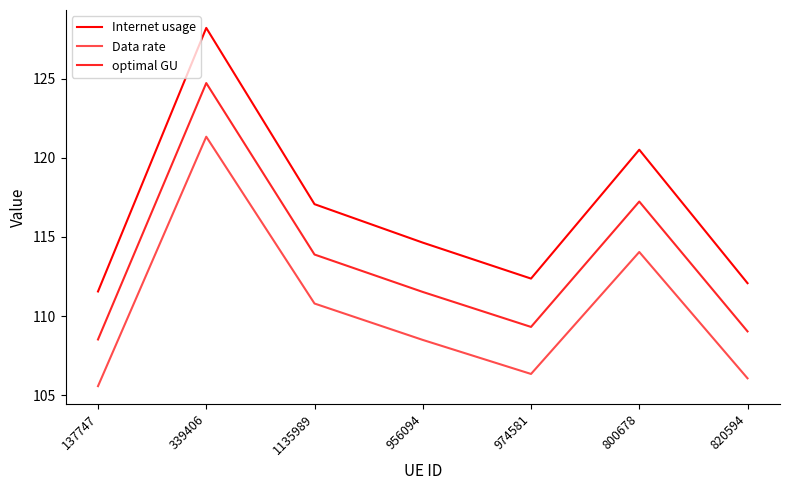

How many lines are shown in the chart?

3